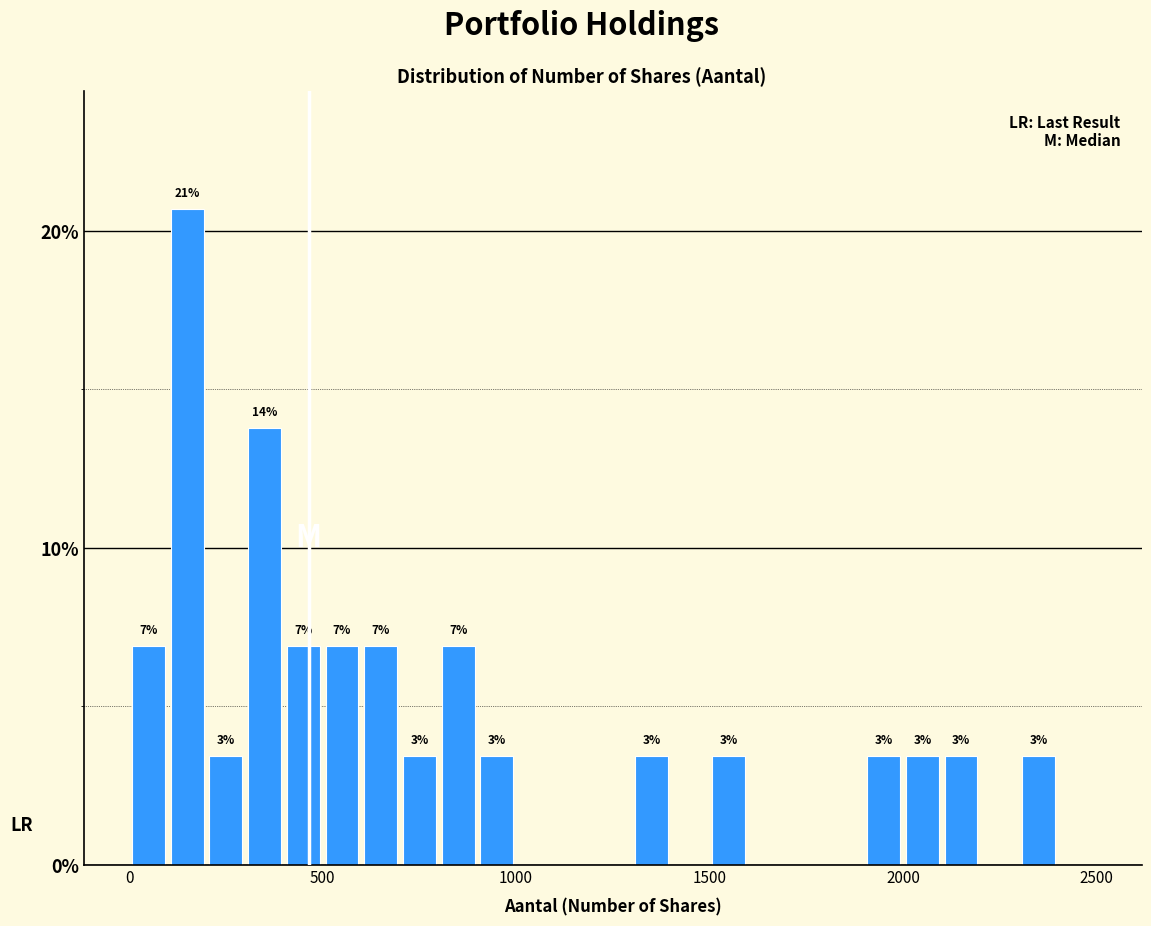

Read against the x-axis, roughly where is the centre of the tallest bar?

150